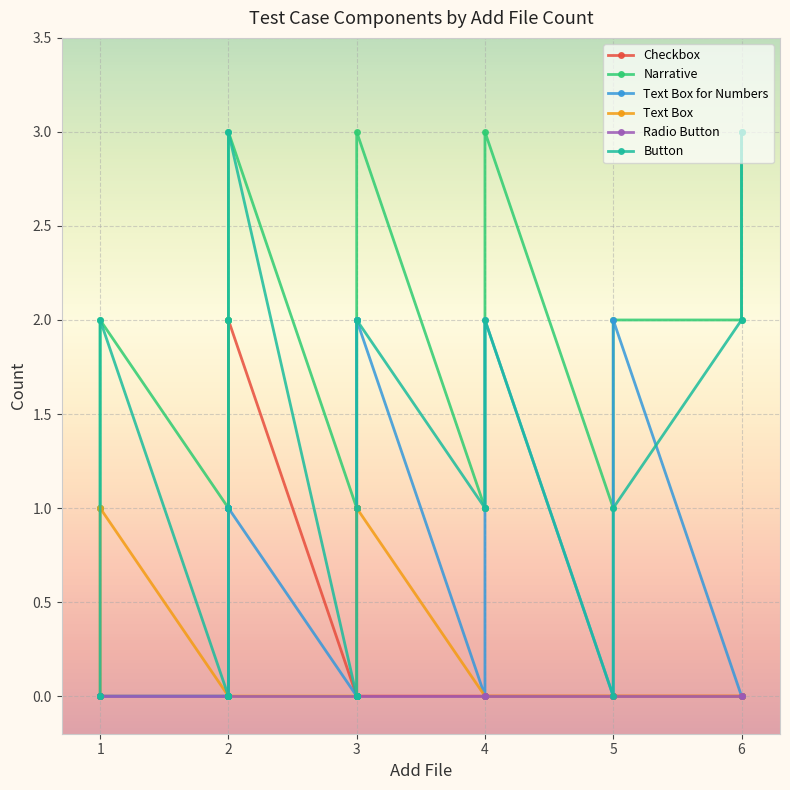

Reading left to right, what are all the values shown in this chart?

Checkbox: 0	0	0	0	0	0	0	0	0	0	0	0	0	0	0	0	2	0	0	0	0	0	0	0	0	0	0	0	0	0	0	0	0	0
Narrative: 1	1	1	1	1	2	1	1	2	3	3	2	1	1	2	2	1	1	1	1	1	1	2	1	1	1	1	1	3	2	1	1	3	2
Text Box for Numbers: 0	0	0	1	1	0	0	0	0	0	0	0	0	0	1	0	0	0	0	2	2	2	0	0	1	1	2	1	1	0	1	1	0	0
Text Box: 0	1	0	0	0	0	0	0	1	0	0	0	0	0	0	0	0	0	1	0	0	0	0	0	0	0	0	0	0	0	0	0	0	0
Radio Button: 0	0	0	0	0	0	0	0	0	0	0	0	0	0	0	0	0	0	0	0	0	0	0	0	0	0	0	0	0	0	0	0	0	0
Button: 2	2	0	1	0	3	0	0	0	2	2	3	0	1	0	0	0	0	0	1	1	1	0	0	0	0	2	0	0	0	0	0	0	0